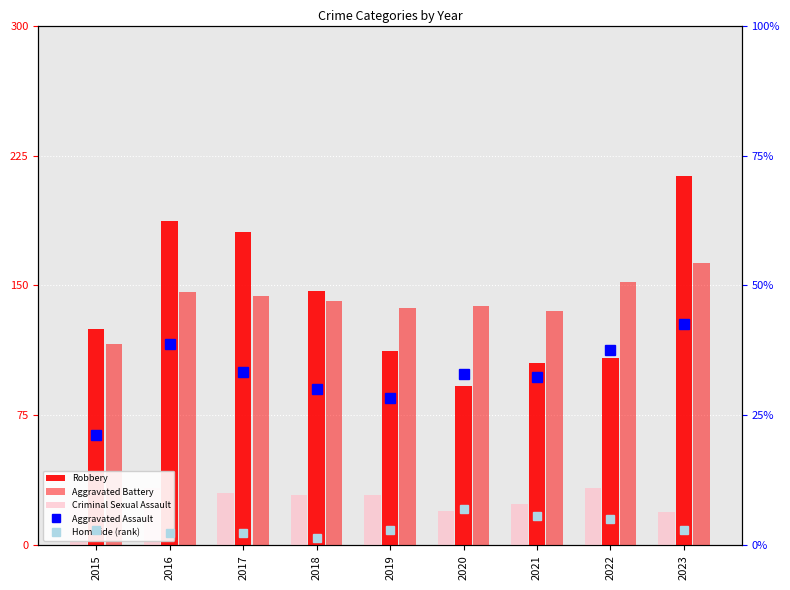

How many series are shown in this chart?

5